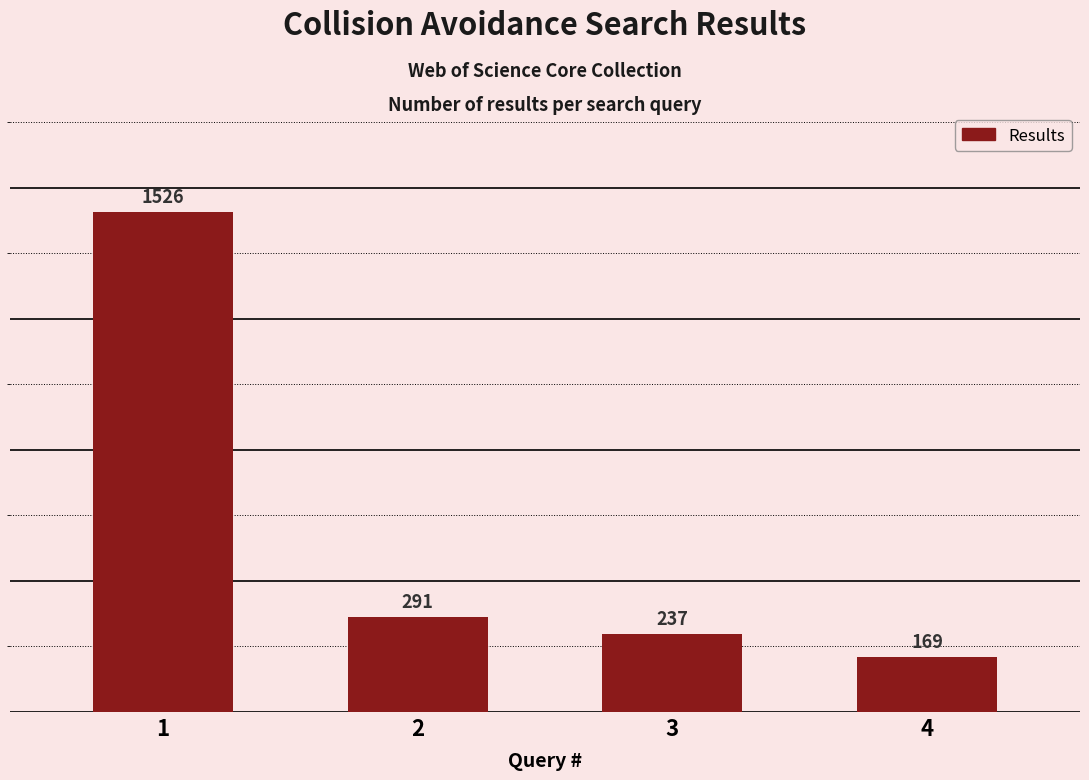

What is the average value?

556